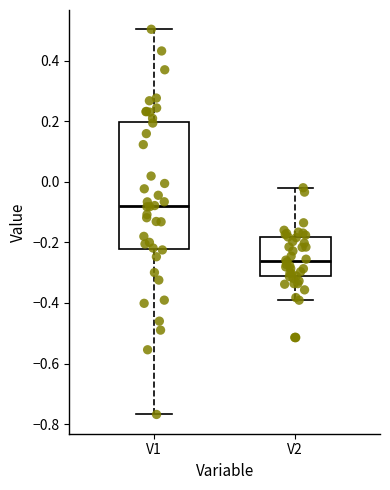

Comparing the boxes themselves (not the whiskers), which one is the tallest?

V1